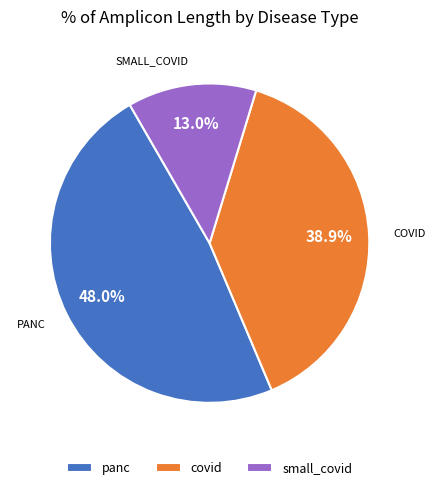

How many segments does this pie chart have?

3